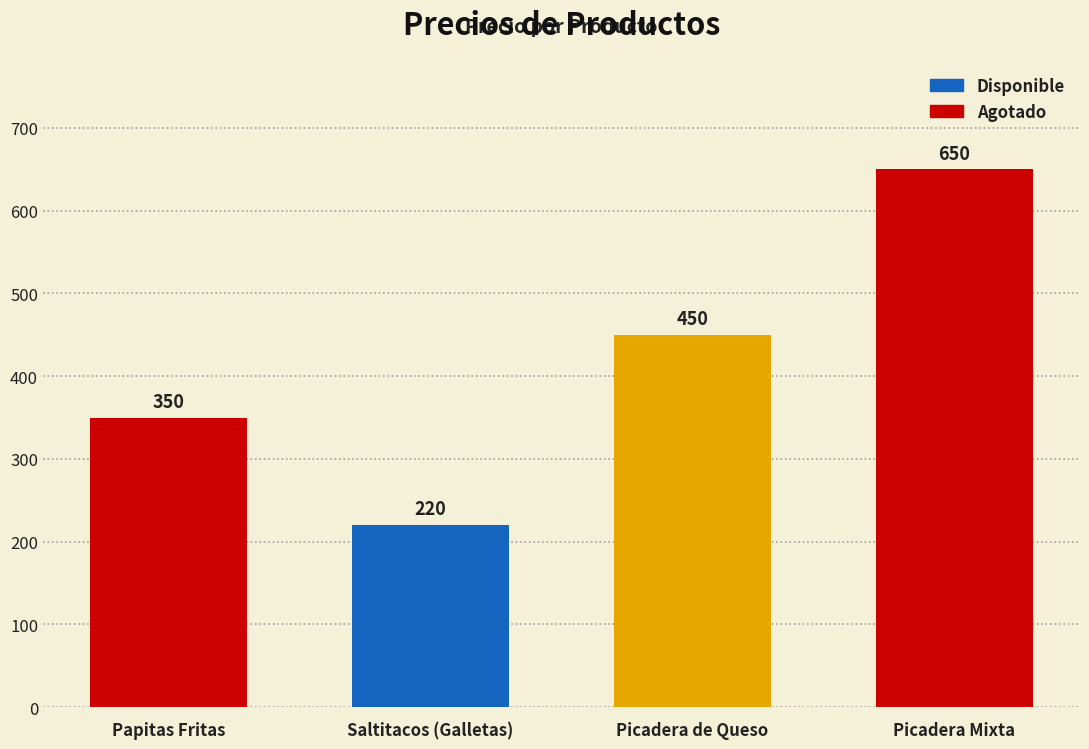

What position from the left is Papitas Fritas?

1